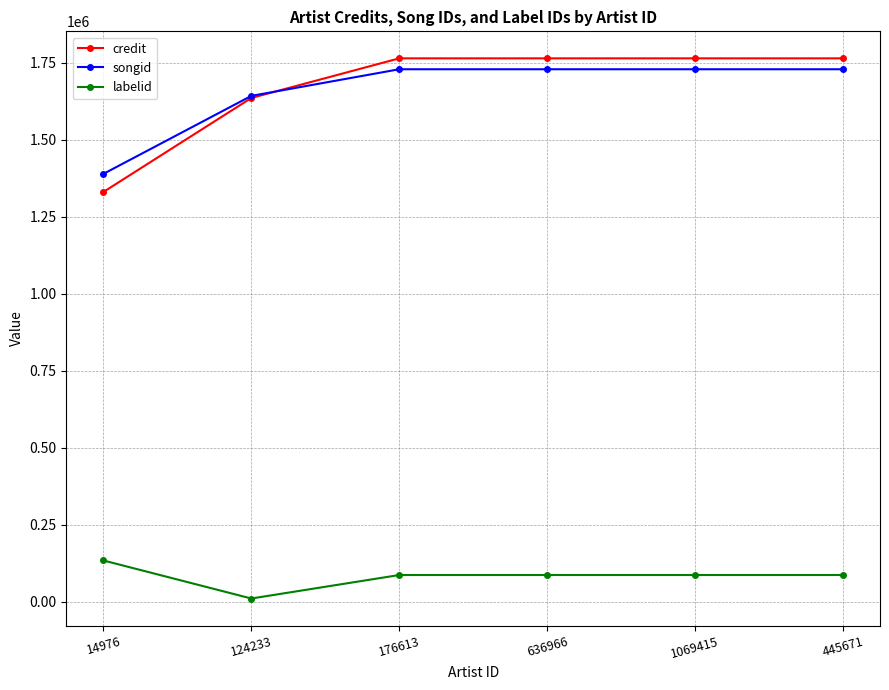

Reading right to left, transcribe all the data shown in this chart.

credit: 445671=1764969	1069415=1764969	636966=1764969	176613=1764969	124233=1636219	14976=1330922
songid: 445671=1729529	1069415=1729529	636966=1729529	176613=1729529	124233=1643049	14976=1389694
labelid: 445671=86861	1069415=86861	636966=86861	176613=86861	124233=10580	14976=134127